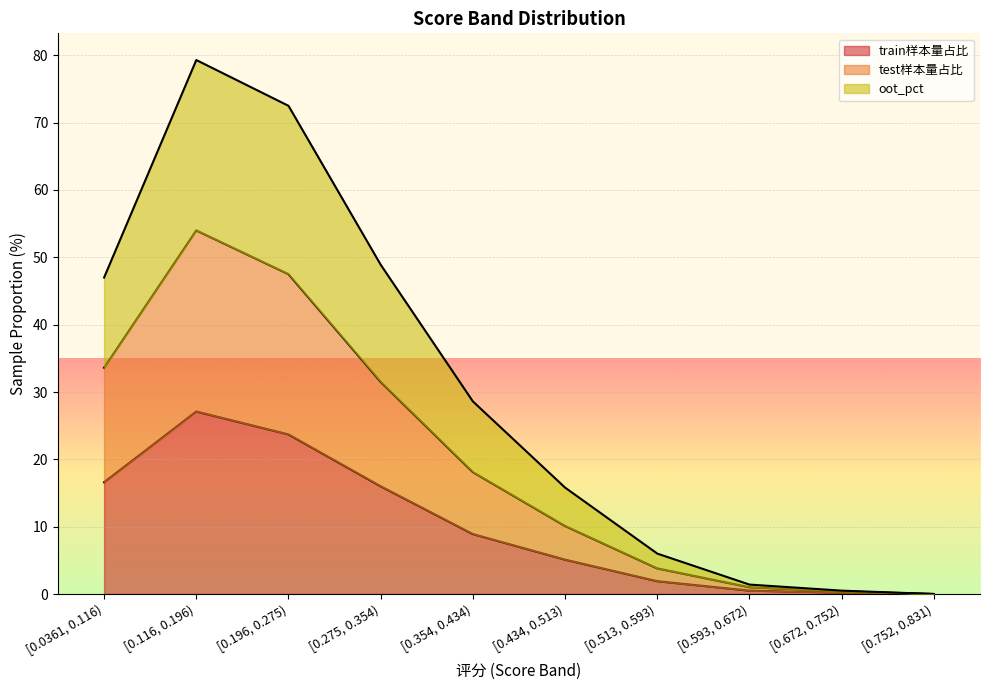

What is the difference between the second highest and second lowest values in the oot_pct series?

72.0